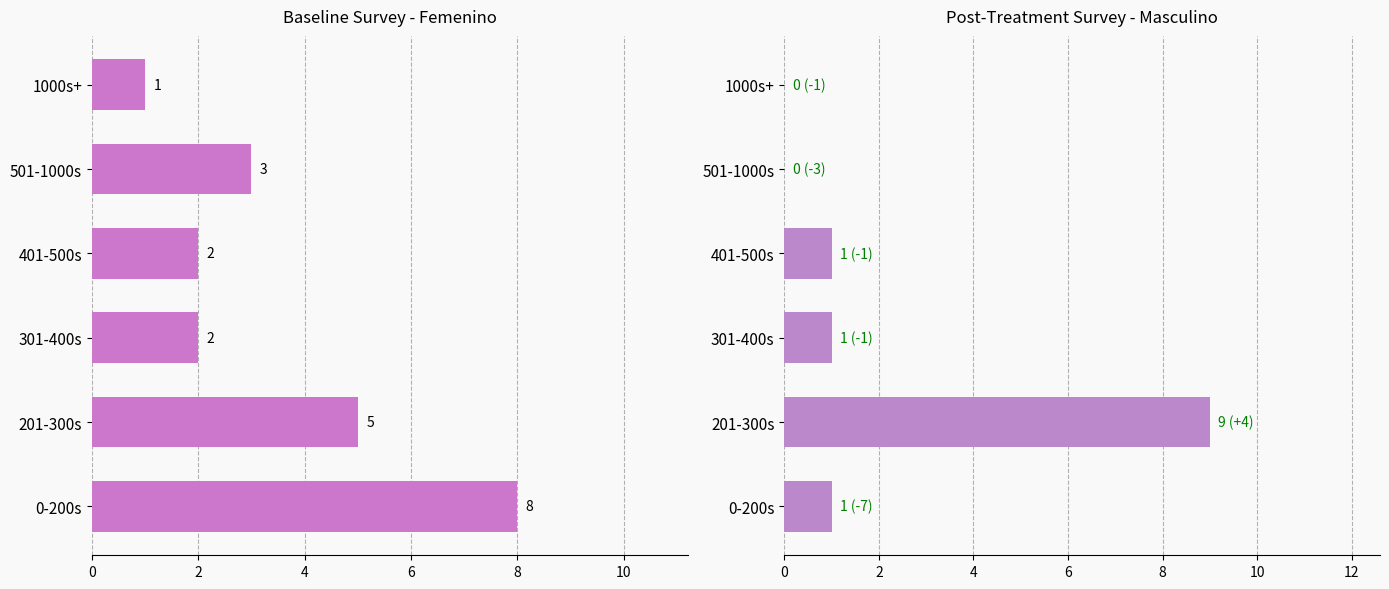

Rank the series by their maximum value, from lowest to highest.

Femenino, Masculino